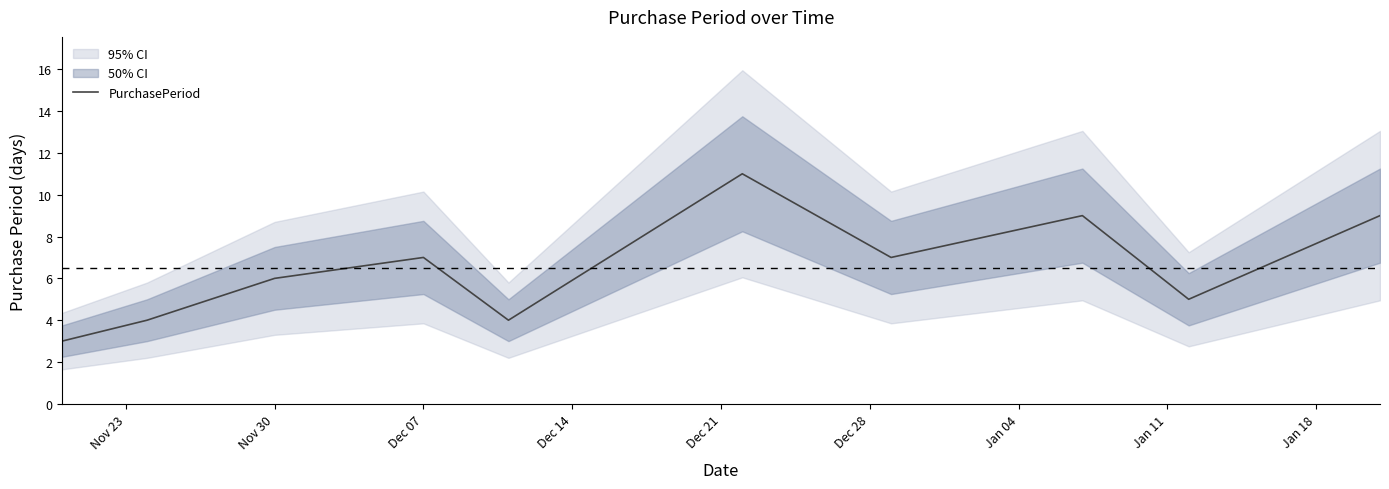

Is it true that PurchasePeriod equals 7 at Dec 07?

True